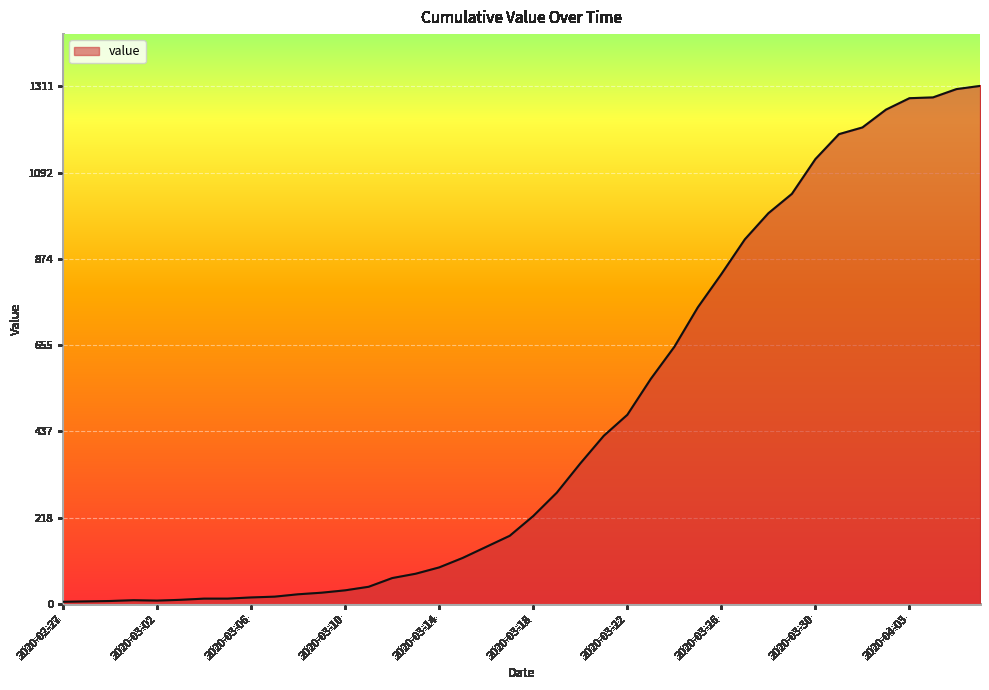

What is the greatest value displayed?

1311